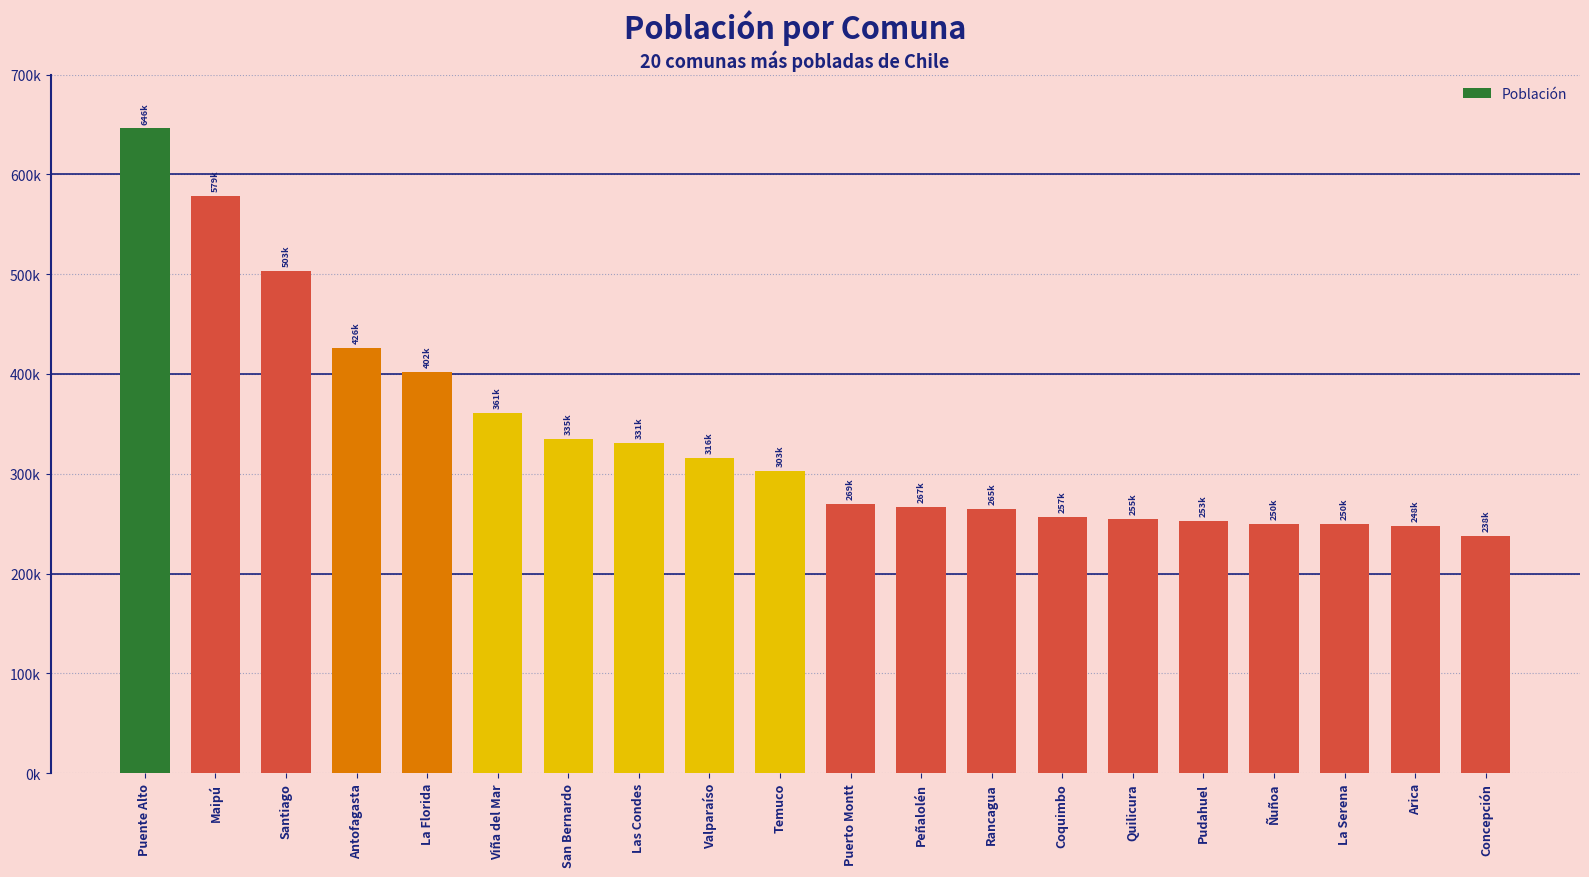

Which has a higher value, Puerto Montt or La Florida?

La Florida